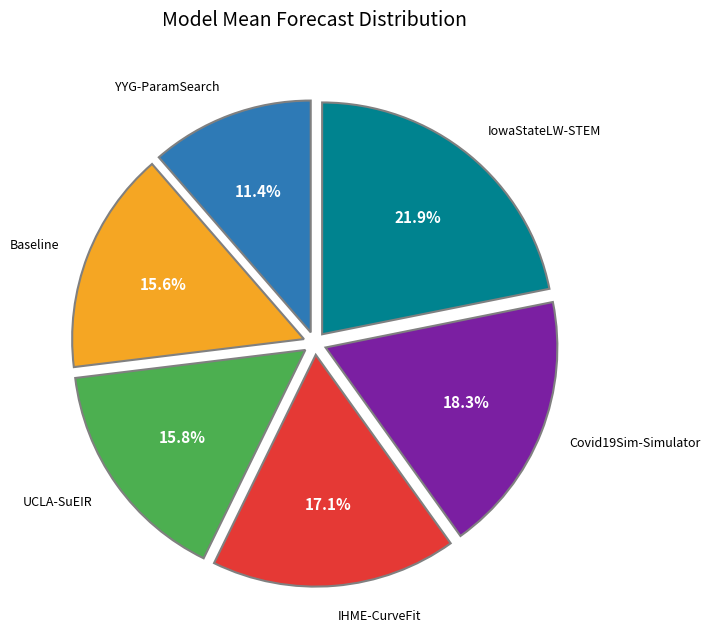

Does any single category account for the majority?

No